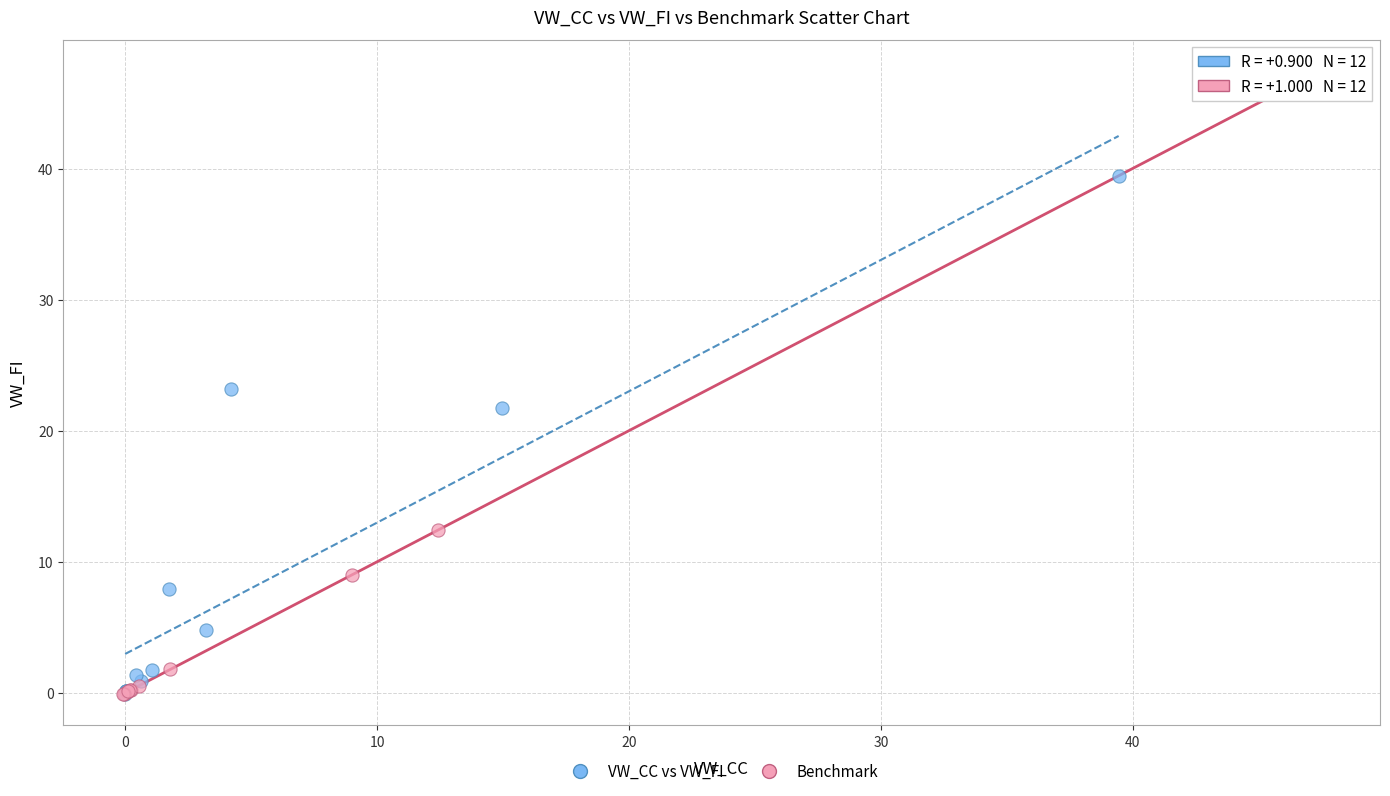

Which series has the largest Y range (max minus min)?

Benchmark